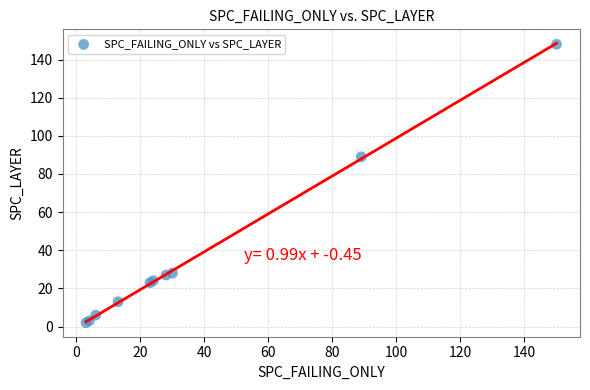

What Y value in the scatter plot is closest to 75?

89